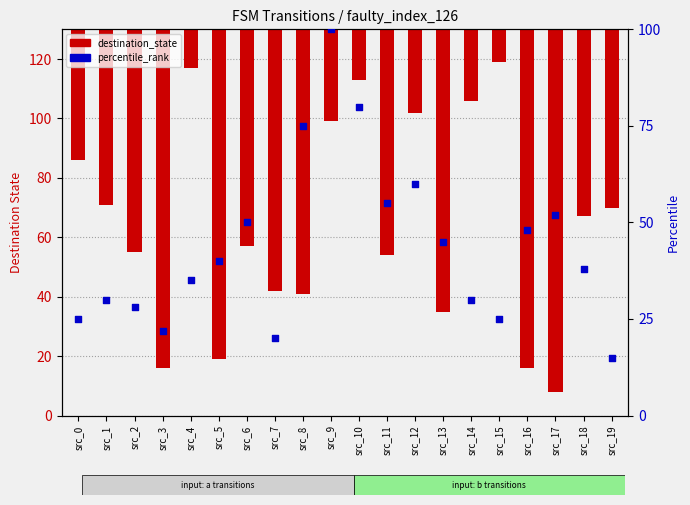

What are all the series names shown in the legend?

destination_state, percentile_rank